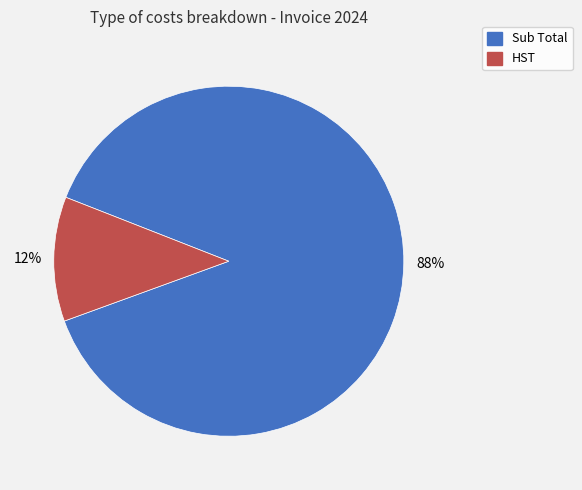

Rank the categories by value from highest to lowest.

Sub Total, HST